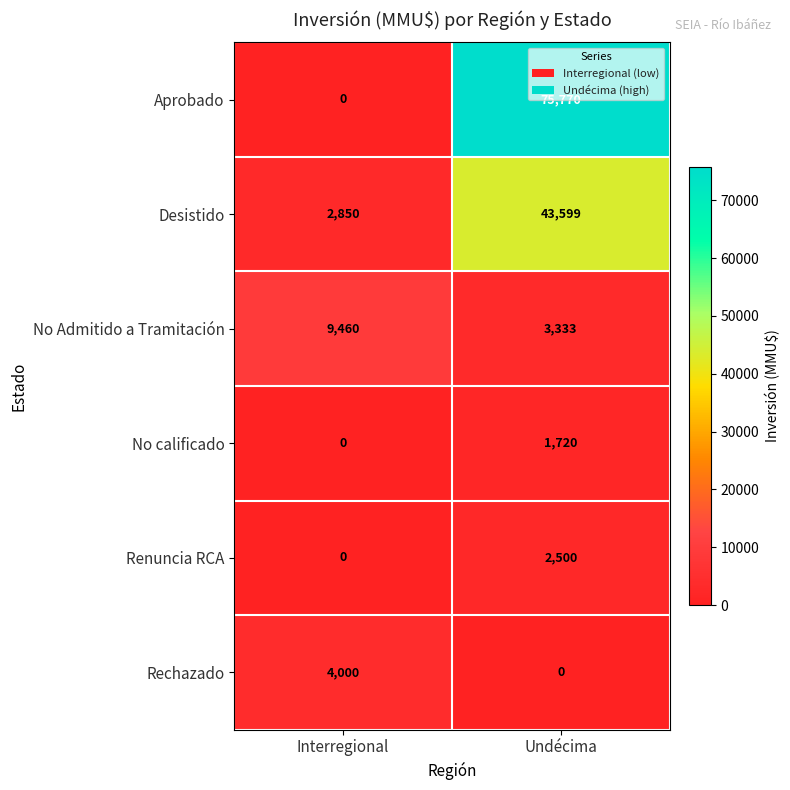

True or false: No Admitido a Tramitación has a value of 13182 at Interregional.

False